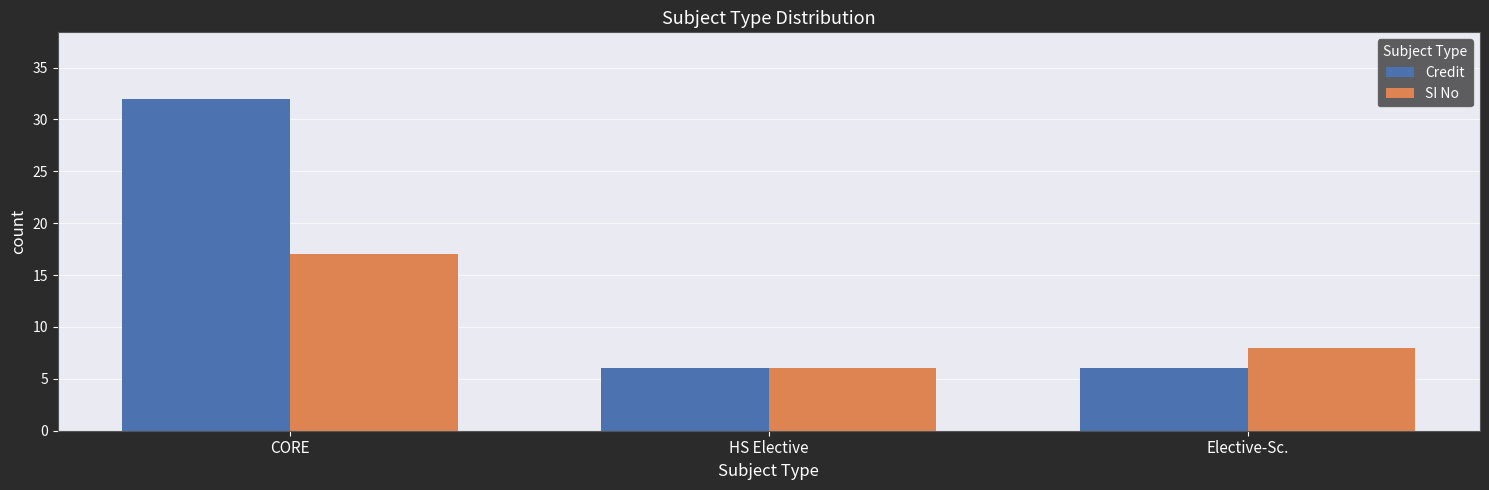

How many categories are shown in the chart?

3